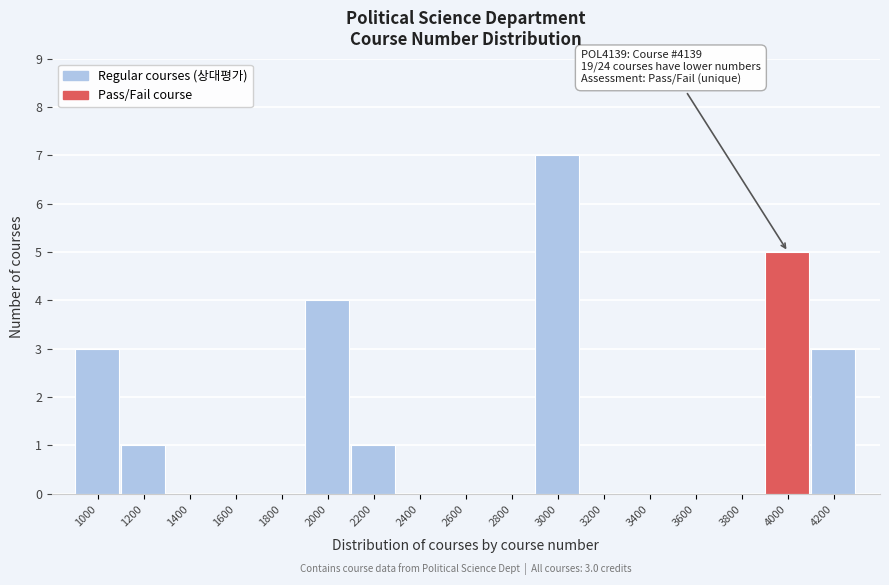

Reading right to left, transcribe all the data shown in this chart.

4200=3	4000=5	3800=0	3600=0	3400=0	3200=0	3000=7	2800=0	2600=0	2400=0	2200=1	2000=4	1800=0	1600=0	1400=0	1200=1	1000=3